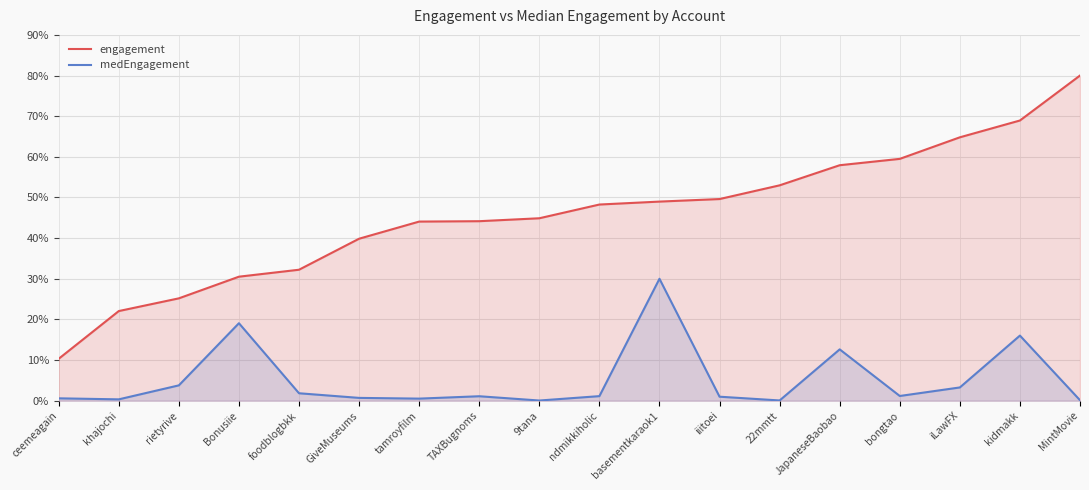

Count the number of categories in the chart.

18